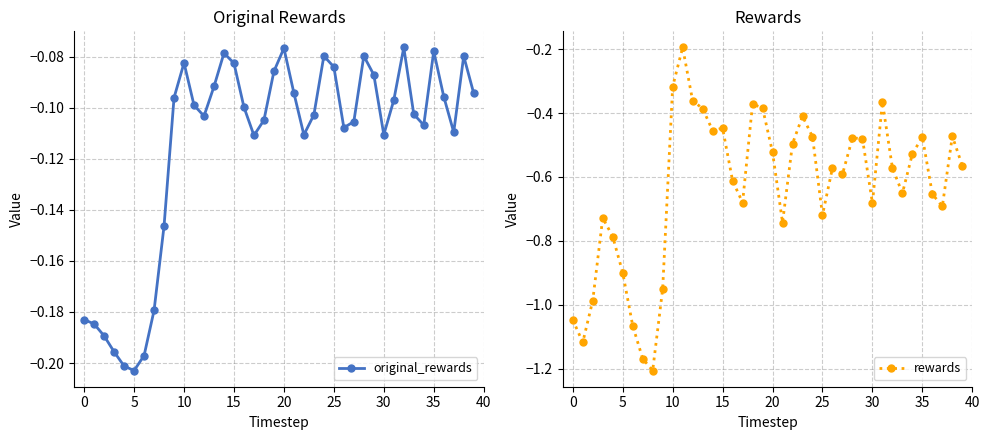

How many interior local peaks does the rewards series have?

10